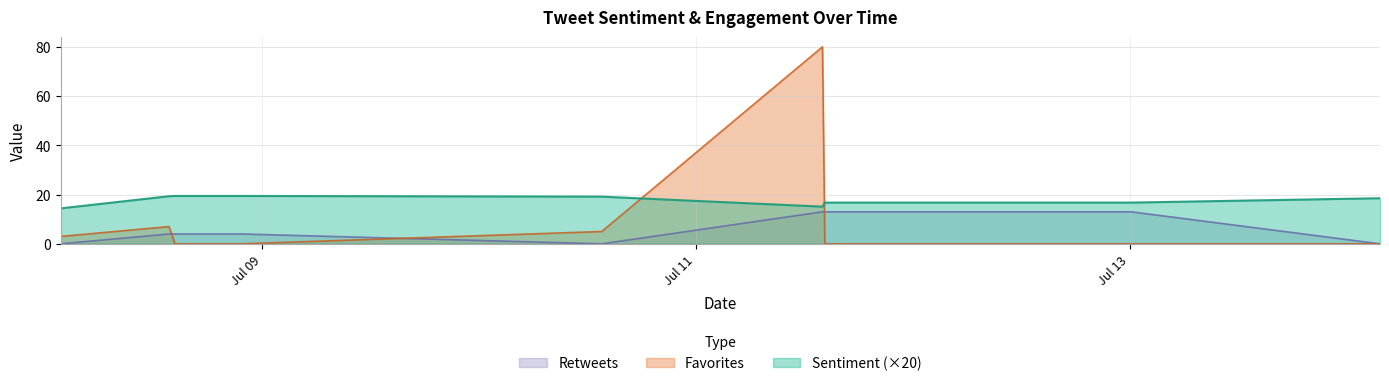

What is the total value across all series at 2019-07-11 21:49:04?

29.7